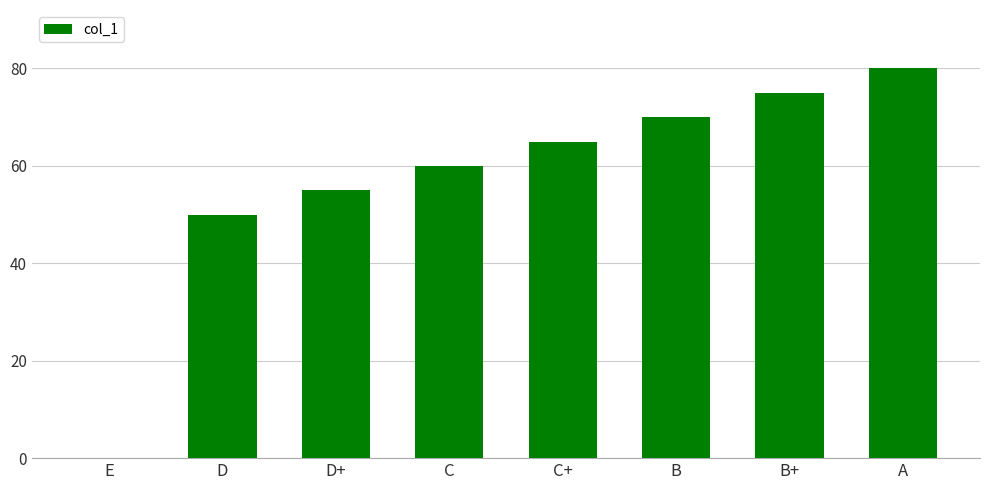

What is the sum of all values?

455